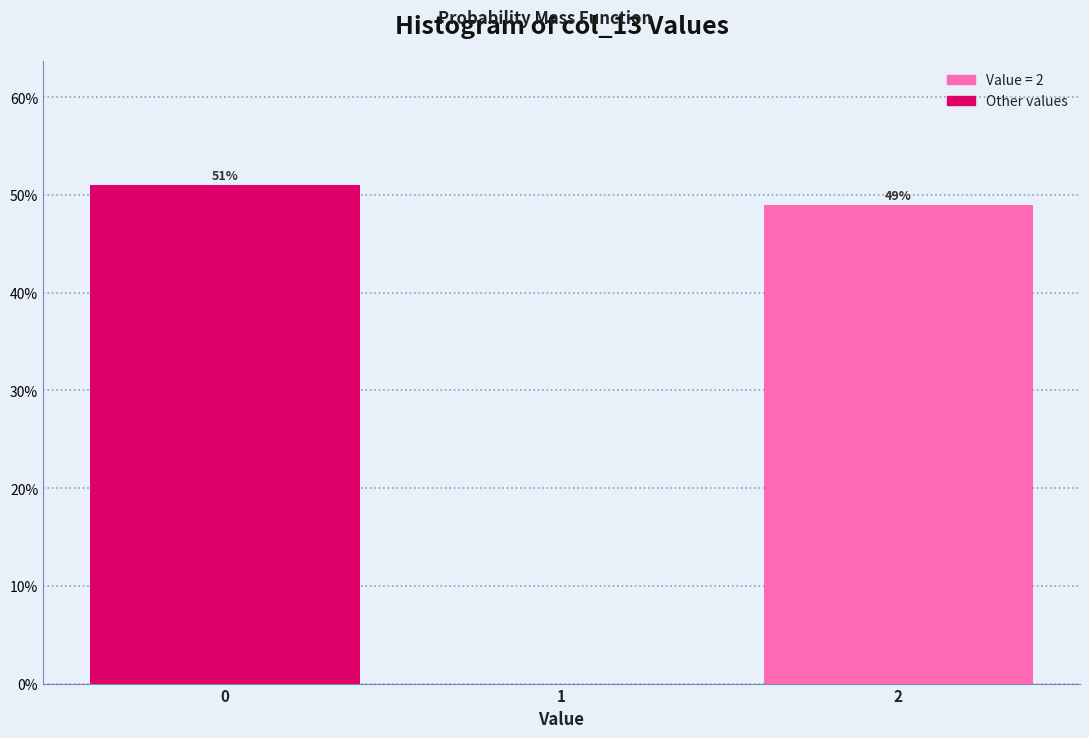

Reading left to right, list all the values displayed in this chart.

0=51.0	1=0.0	2=49.0